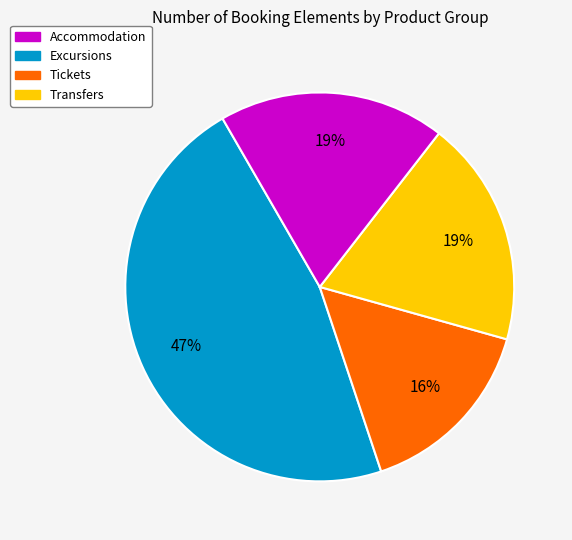

Is there any slice that represents more than half of the pie?

No